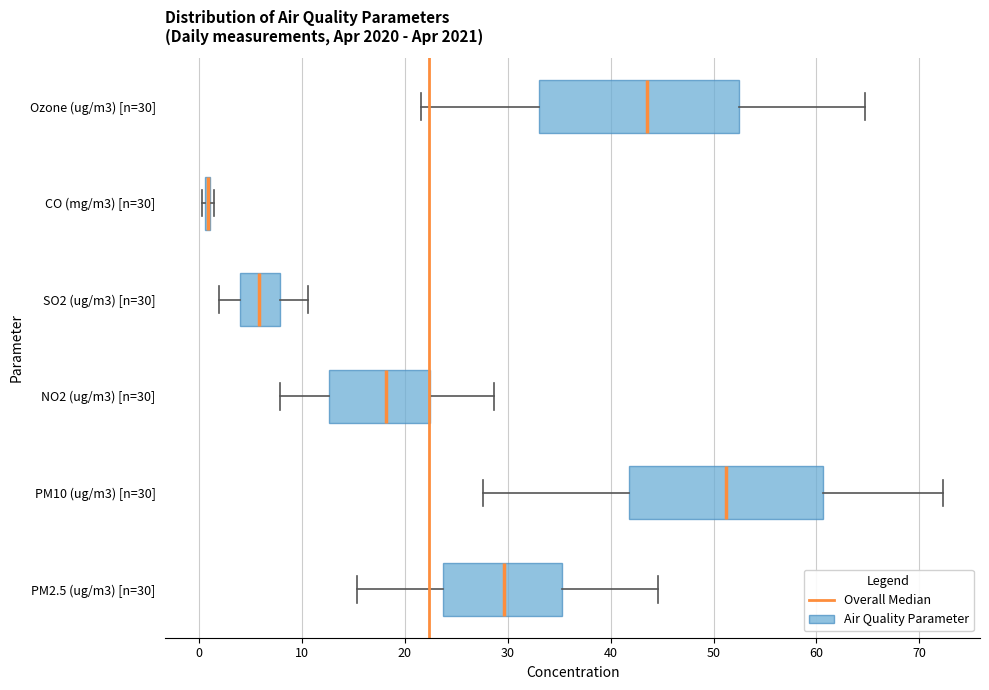

Reading bottom to top, transcribe this box plot: for each box, give where its median line is, the range the box spans, and where its two whiskers end, as read against the x-axis. The values are not printed on the chart, so give them approximately, as read against the axis.

PM2.5 (ug/m3) [n=30]: median 30, box 24 to 35, whiskers 15 to 45
PM10 (ug/m3) [n=30]: median 51, box 42 to 61, whiskers 28 to 72
NO2 (ug/m3) [n=30]: median 18, box 13 to 22, whiskers 8 to 29
SO2 (ug/m3) [n=30]: median 6, box 4 to 8, whiskers 2 to 11
CO (mg/m3) [n=30]: box collapsed to a line at 1, whiskers 0 to 1
Ozone (ug/m3) [n=30]: median 44, box 33 to 53, whiskers 22 to 65